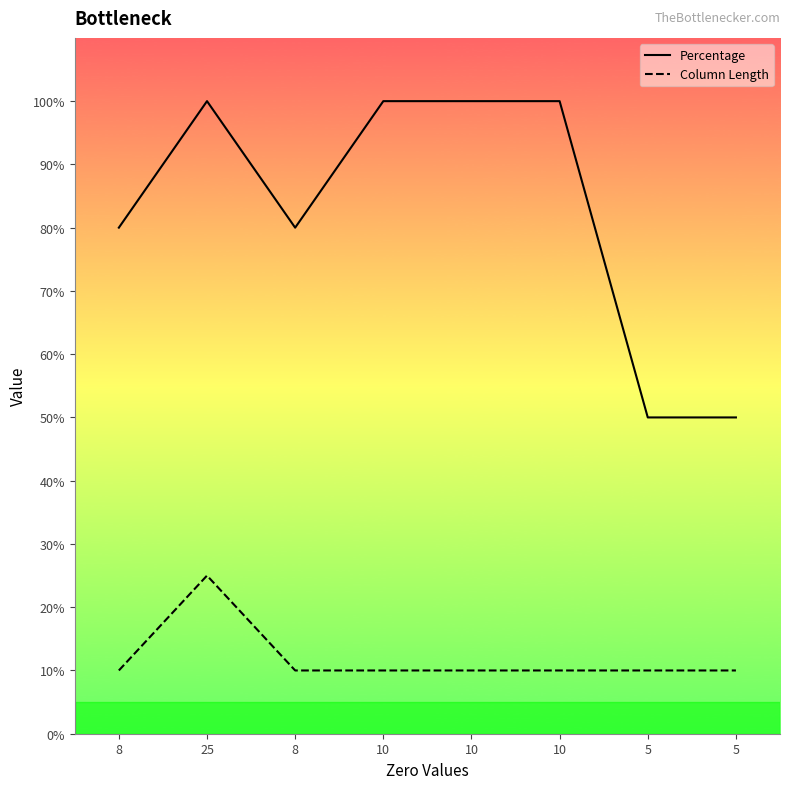

Which series has the largest total across all categories?

Percentage